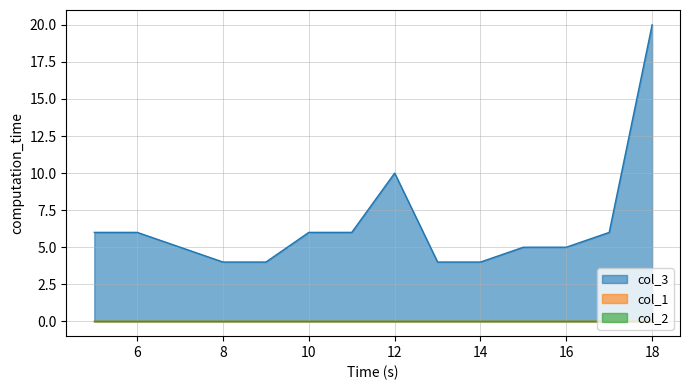

What is the sum of all col_3 values?

91